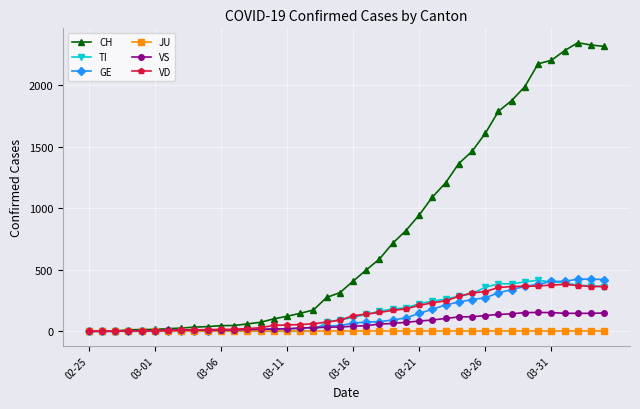

Which series has the widest spread of values?

CH